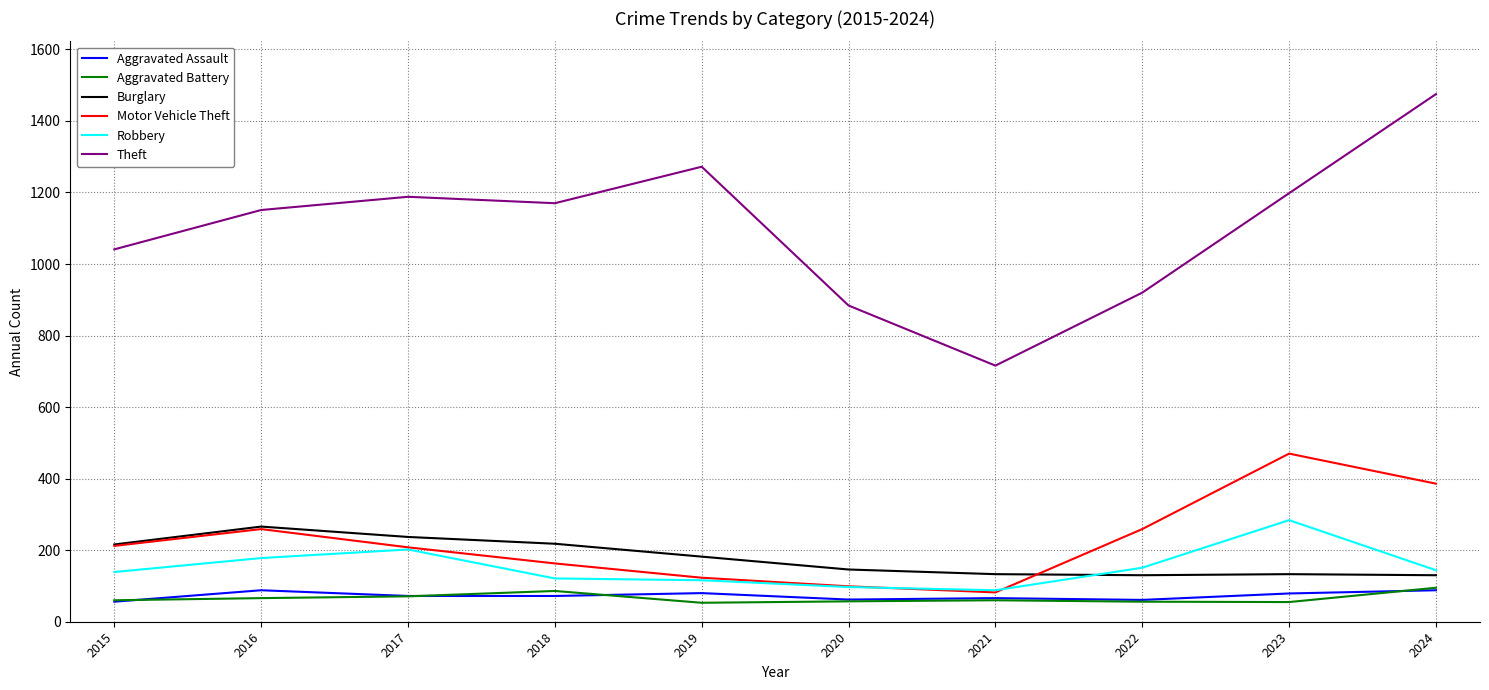

How many series are shown in this chart?

6